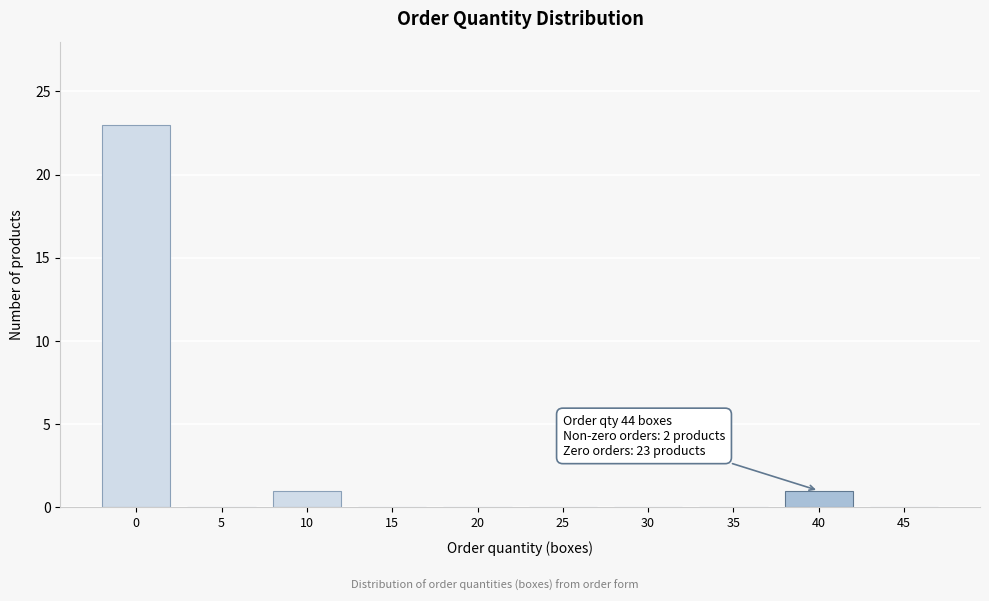

Reading right to left, transcribe all the data shown in this chart.

45=0	40=1	35=0	30=0	25=0	20=0	15=0	10=1	5=0	0=23